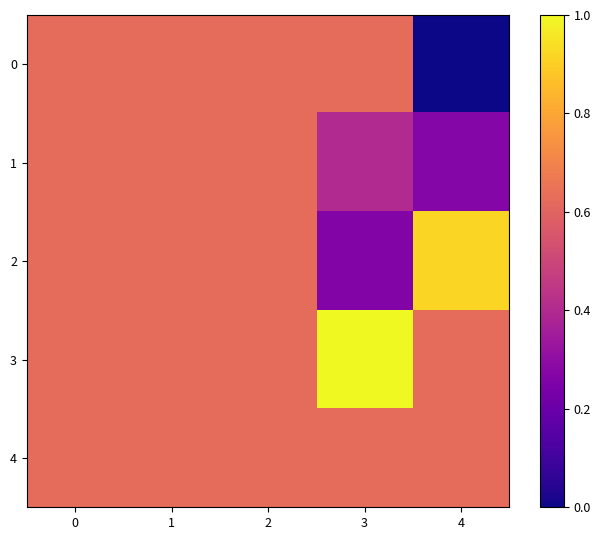

Reading right to left, what are all the values shown in this chart?

0: 4=0.0	3=0.6	2=0.6	1=0.6	0=0.6
1: 4=0.3	3=0.4	2=0.6	1=0.6	0=0.6
2: 4=0.9	3=0.3	2=0.6	1=0.6	0=0.6
3: 4=0.6	3=1.0	2=0.6	1=0.6	0=0.6
4: 4=0.6	3=0.6	2=0.6	1=0.6	0=0.6